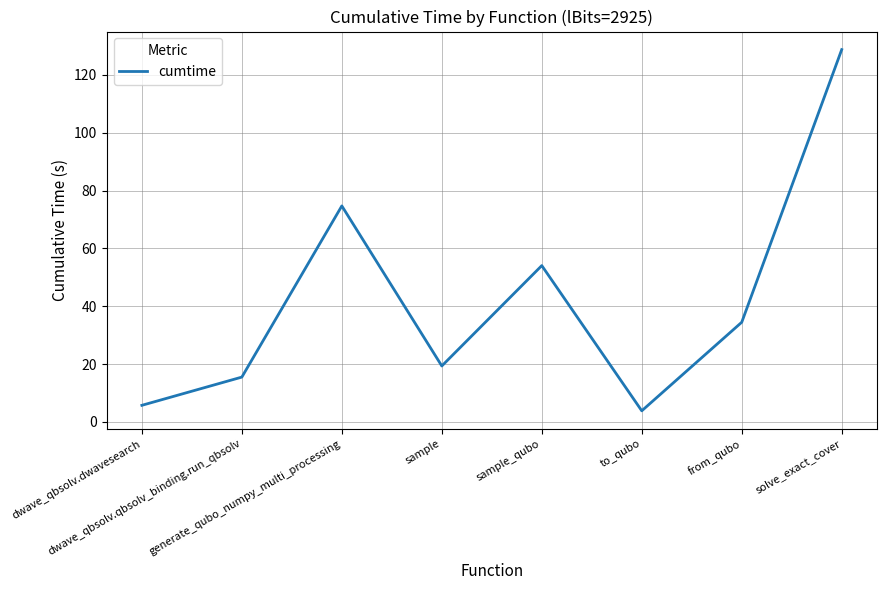

How many distinct data groups are displayed?

1